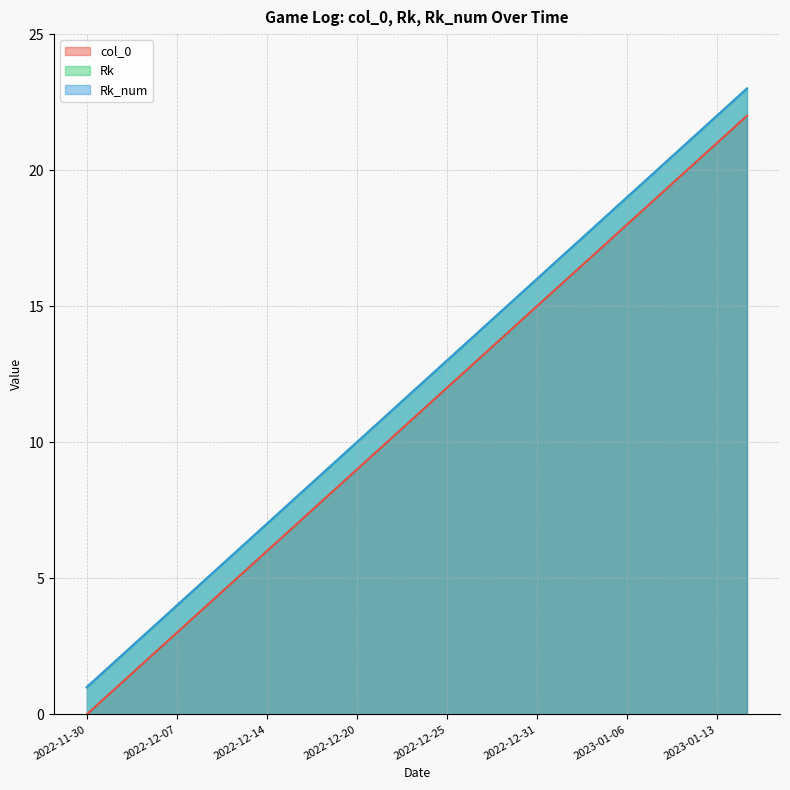

Between 2022-12-27 and 2022-12-21, which is larger?

2022-12-27